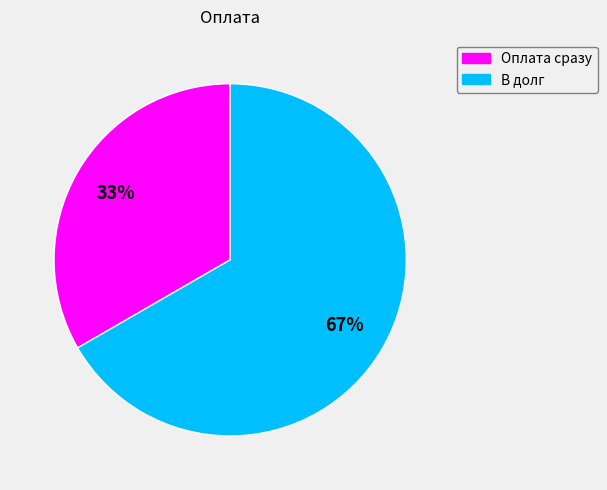

To the nearest percent, what percentage of the pie is В долг?

67%